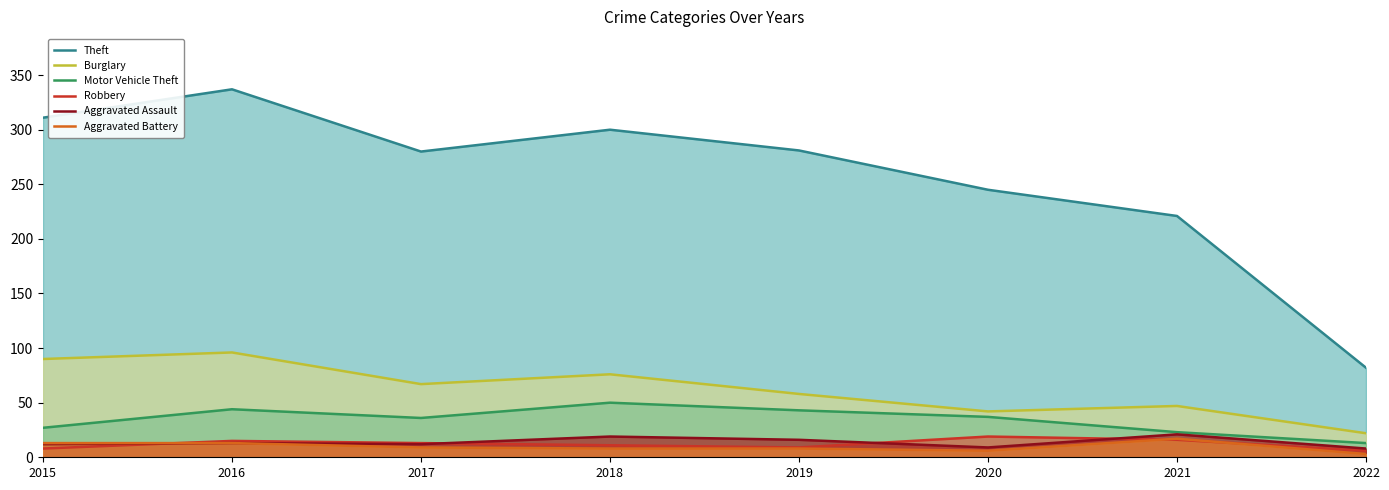

What is the minimum value shown in the chart?

3